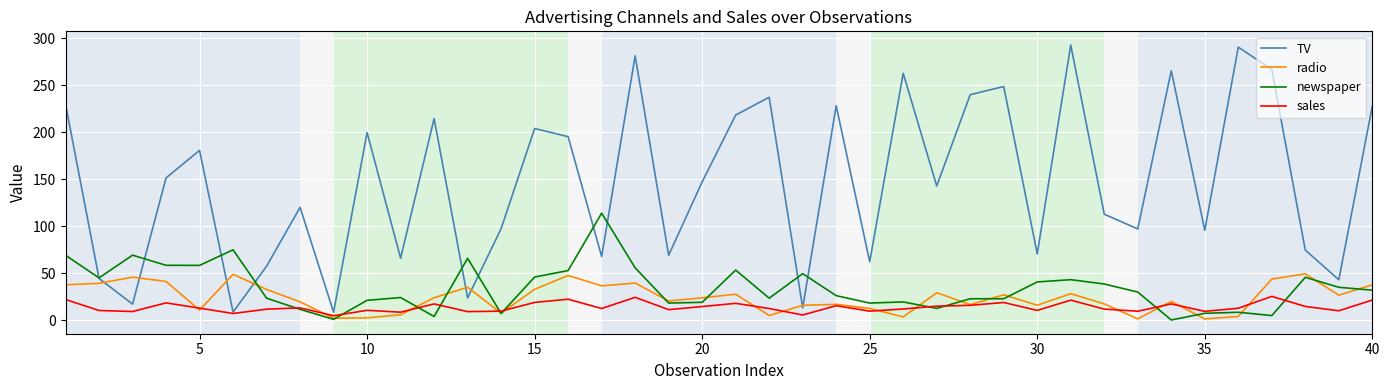

What is the maximum value shown in the chart?

292.9